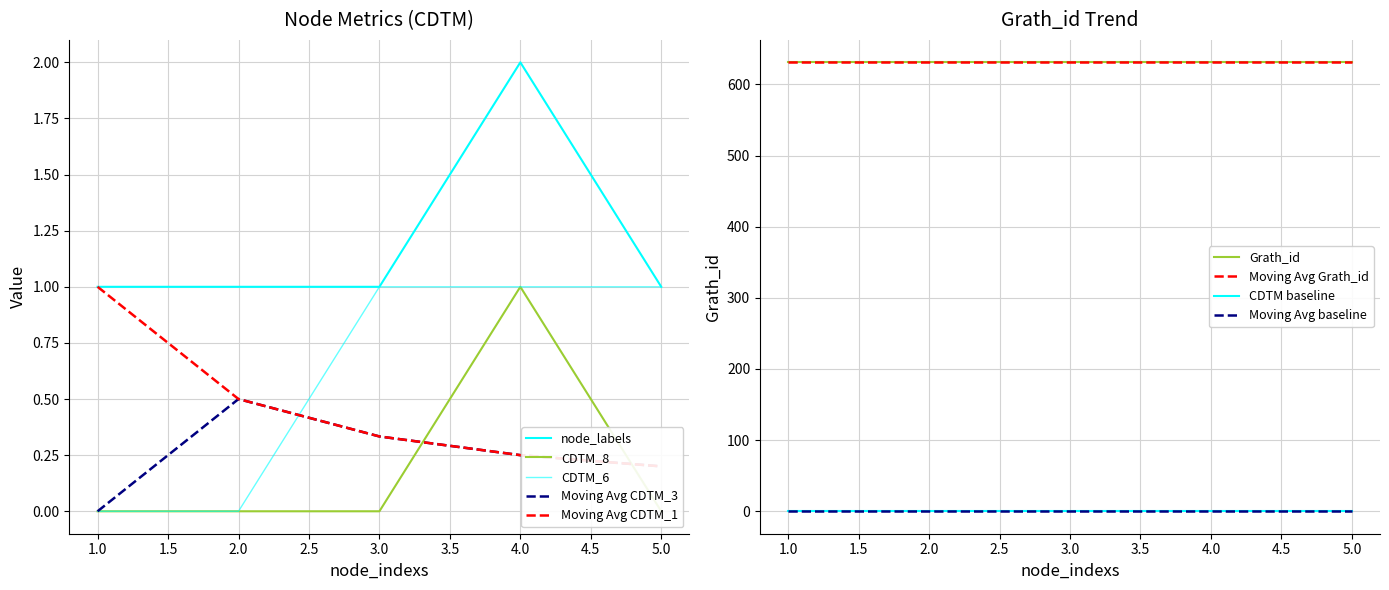

What is the value of the node_labels point at the 4th from the left?

2